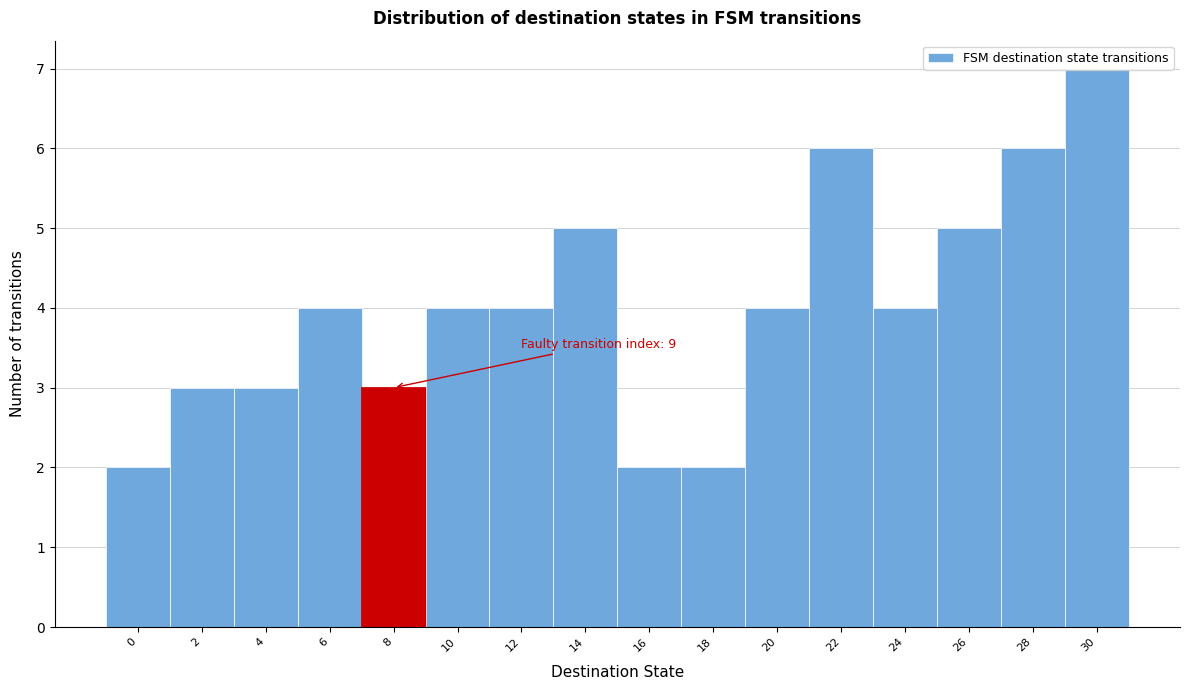

What is the value of the 15th bar from the left?

6